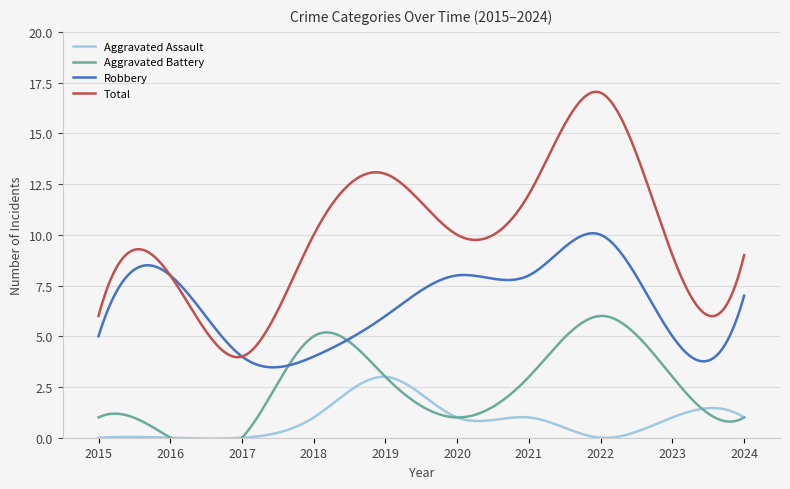

True or false: Total and Aggravated Assault cross at least once.

False